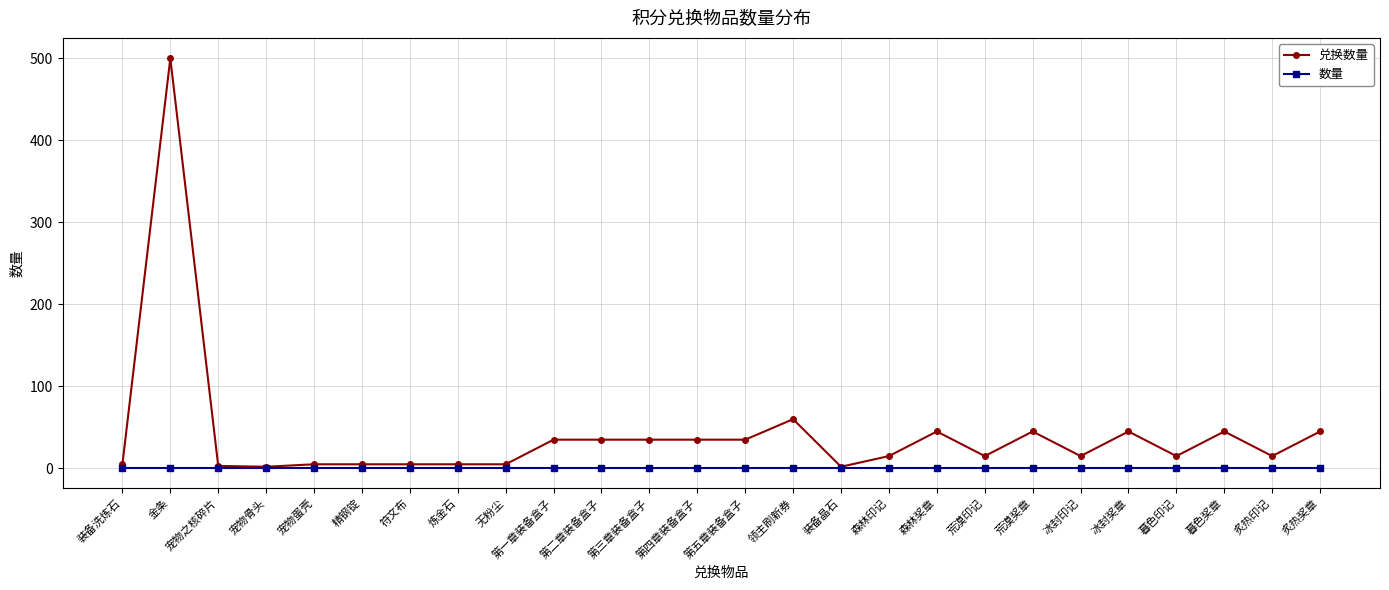

At which category does 兑换数量 reach its first local peak?

金条